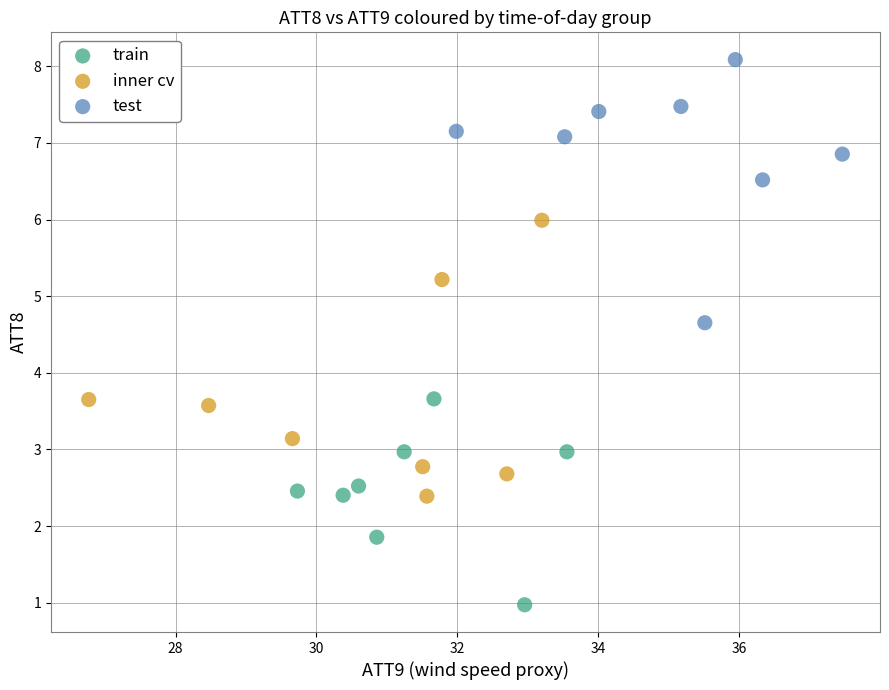

Which series contains the lowest Y value?

train